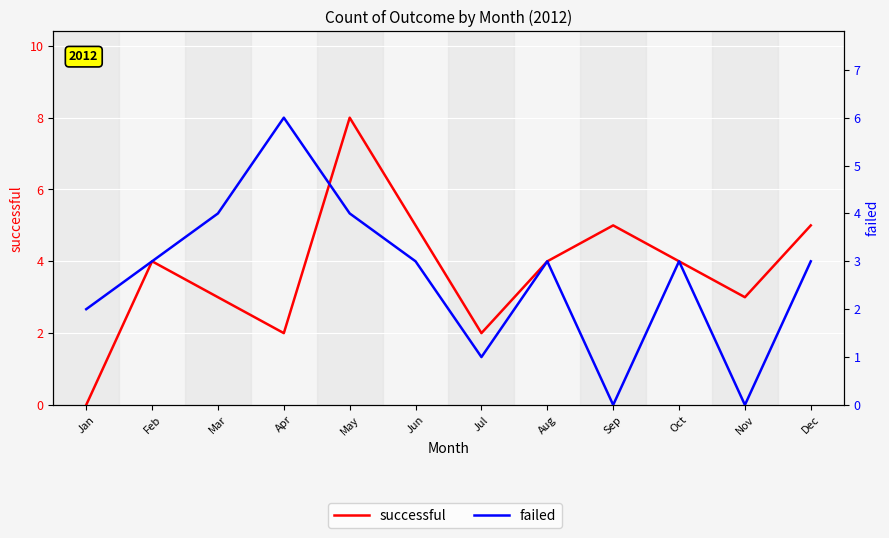

Where does the failed series first go above 3?

Mar